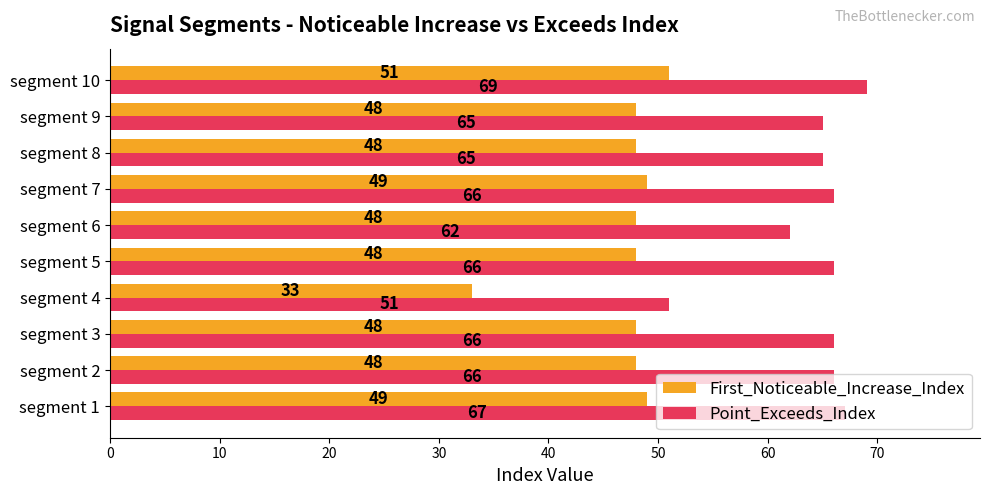

How many values in the Point_Exceeds_Index series are below 66?

4